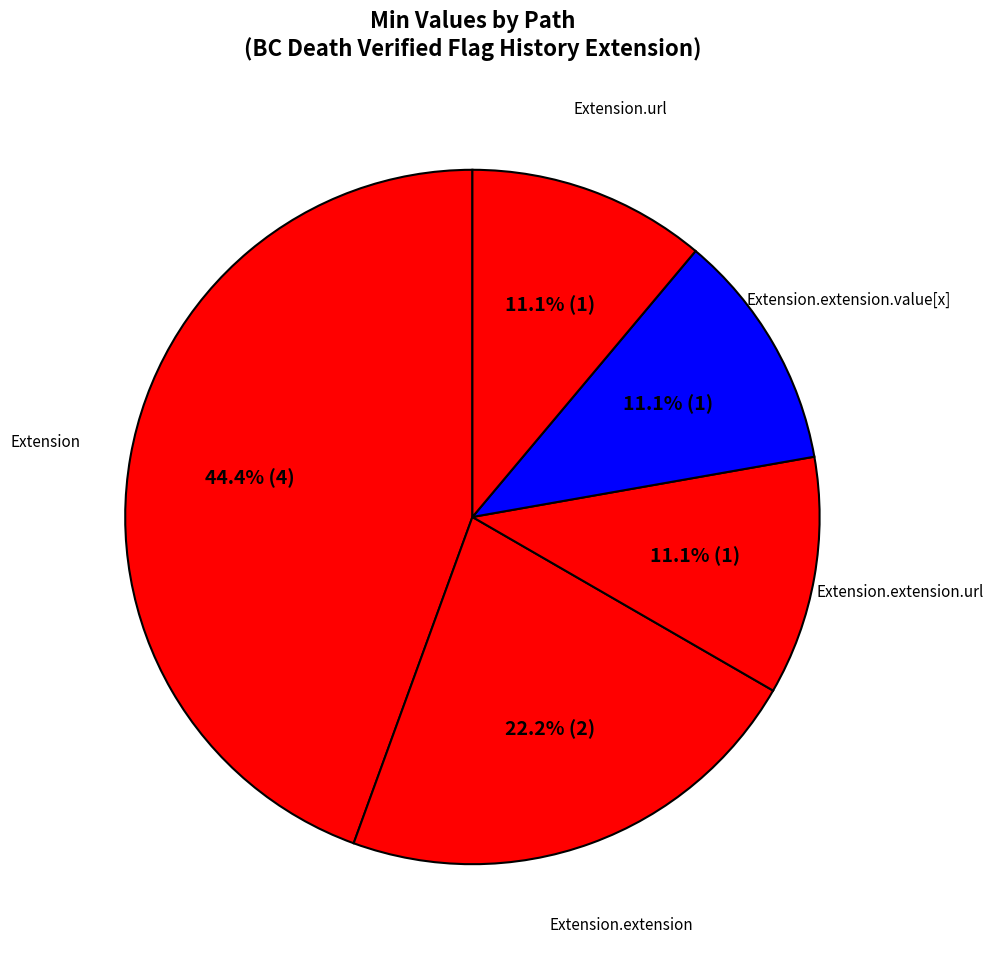

How many slices are in this pie chart?

5